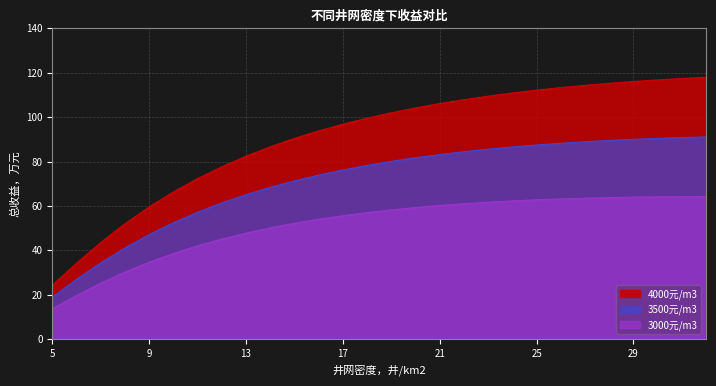

True or false: 3500元/m3 has more than 1 interior local peaks.

False